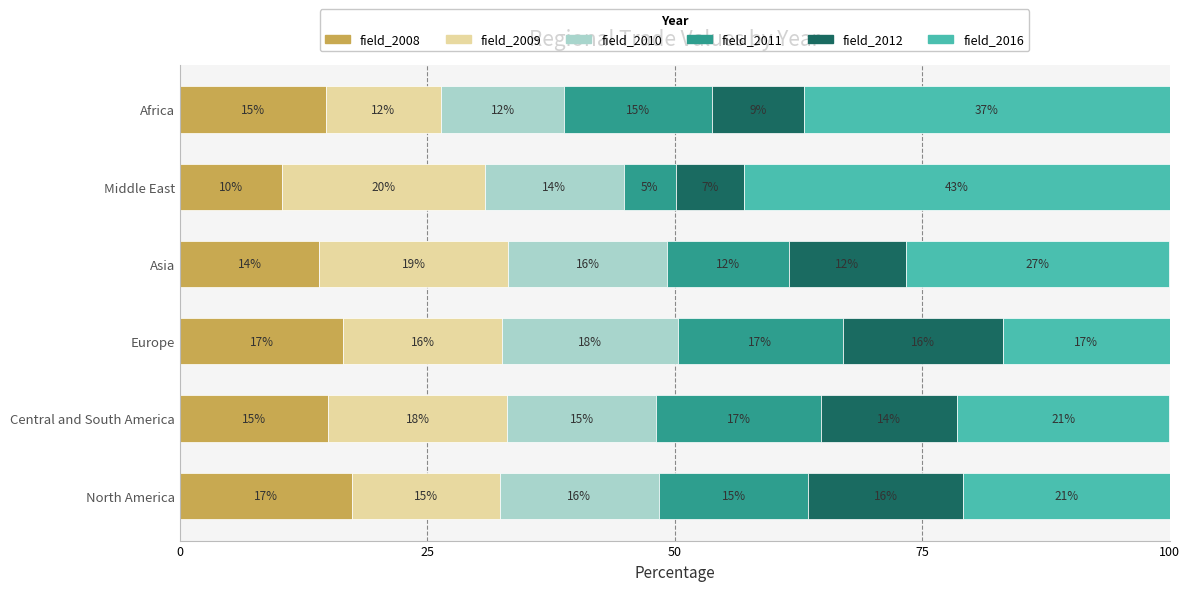

What is the minimum value for field_2008?

10.4